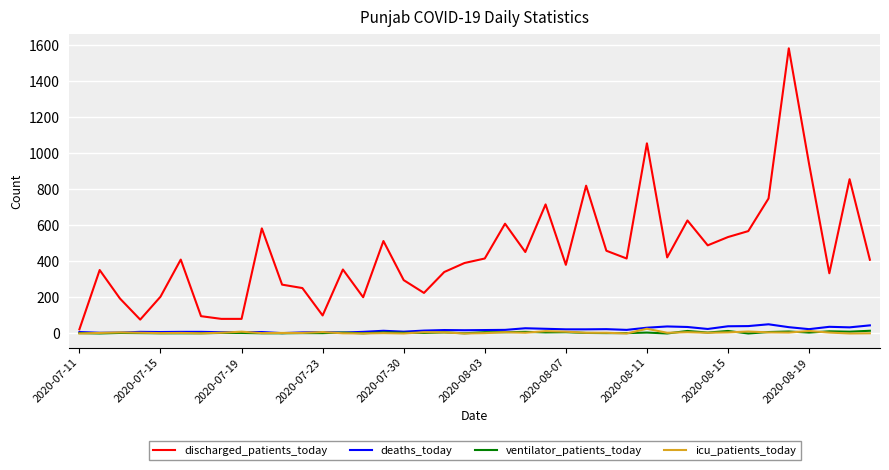

What is the maximum value shown in the chart?

1582